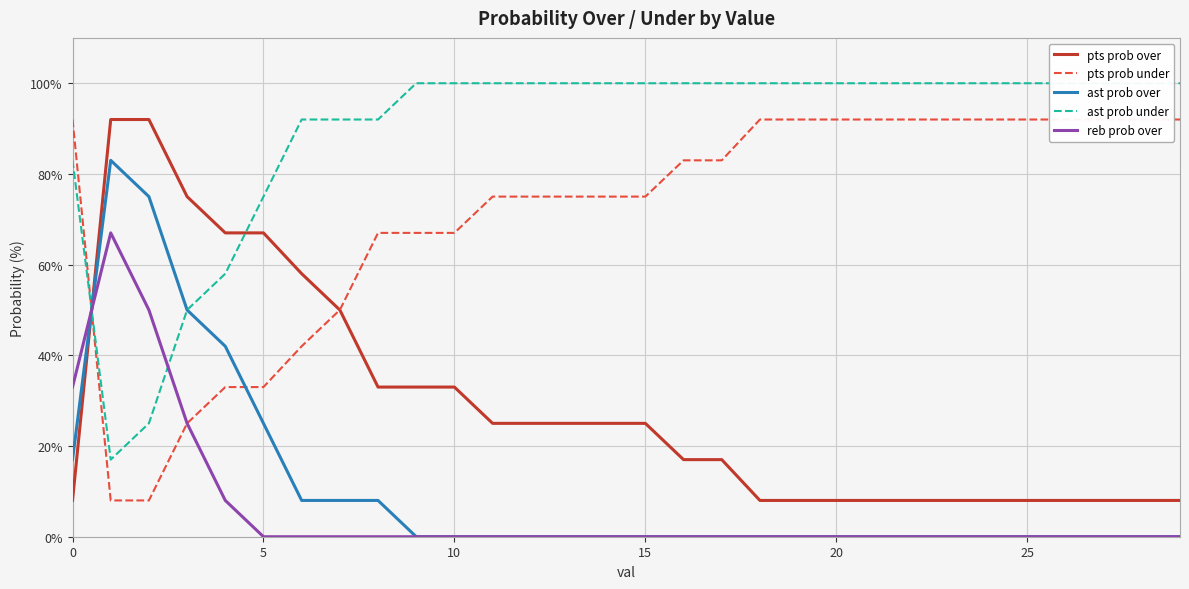

How many intersections are there between pts prob under and reb prob over?

1